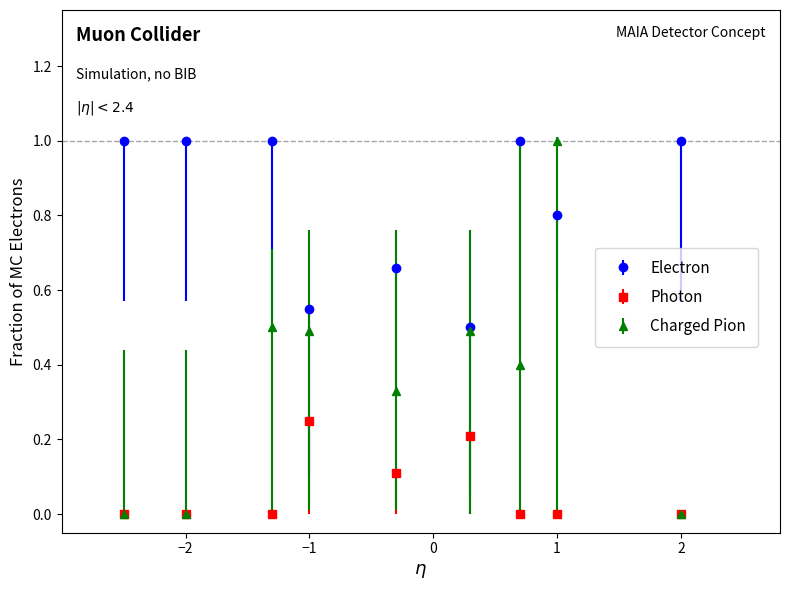

Which series has the largest range (max minus min)?

Charged Pion